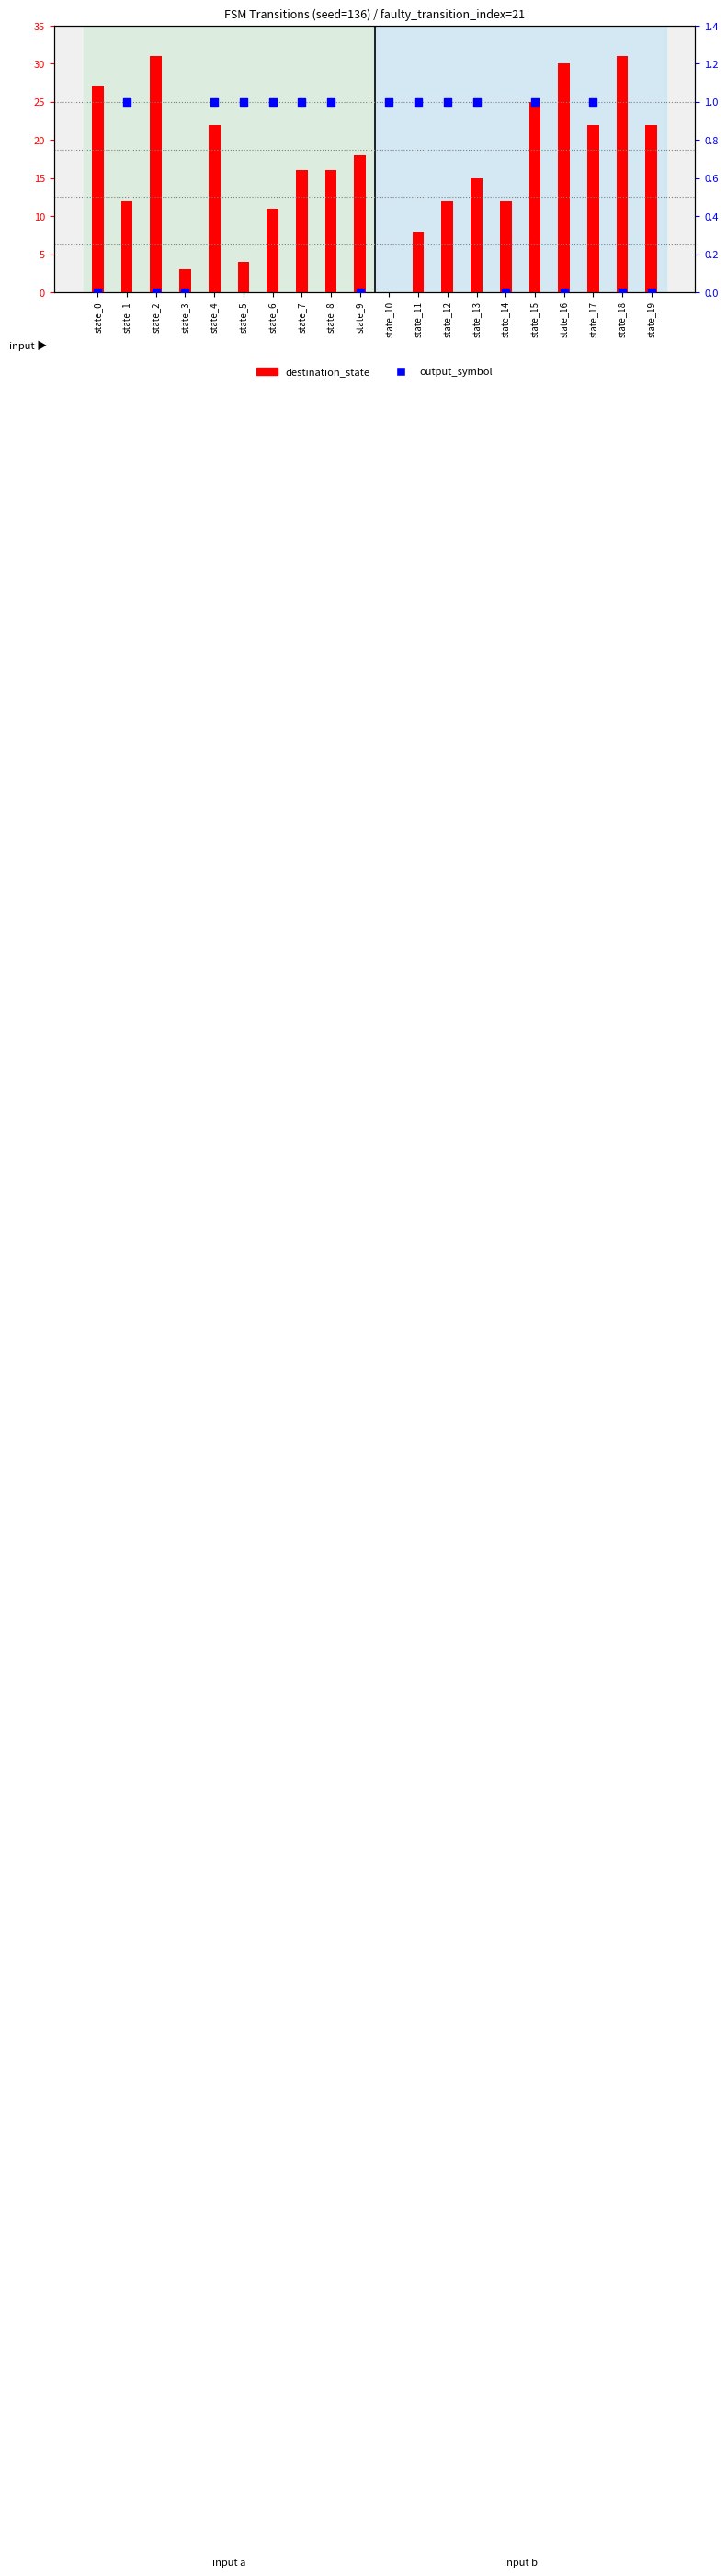

Which series contains the highest Y value?

destination_state